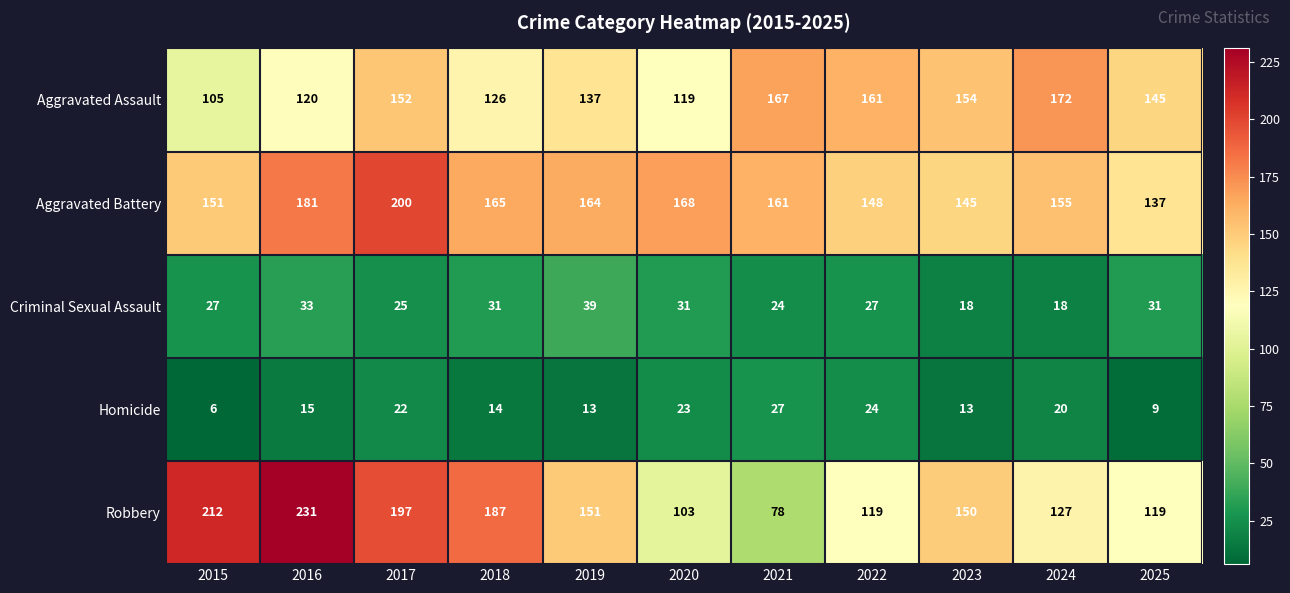

List the series in order of their peak value, highest first.

Robbery, Aggravated Battery, Aggravated Assault, Criminal Sexual Assault, Homicide